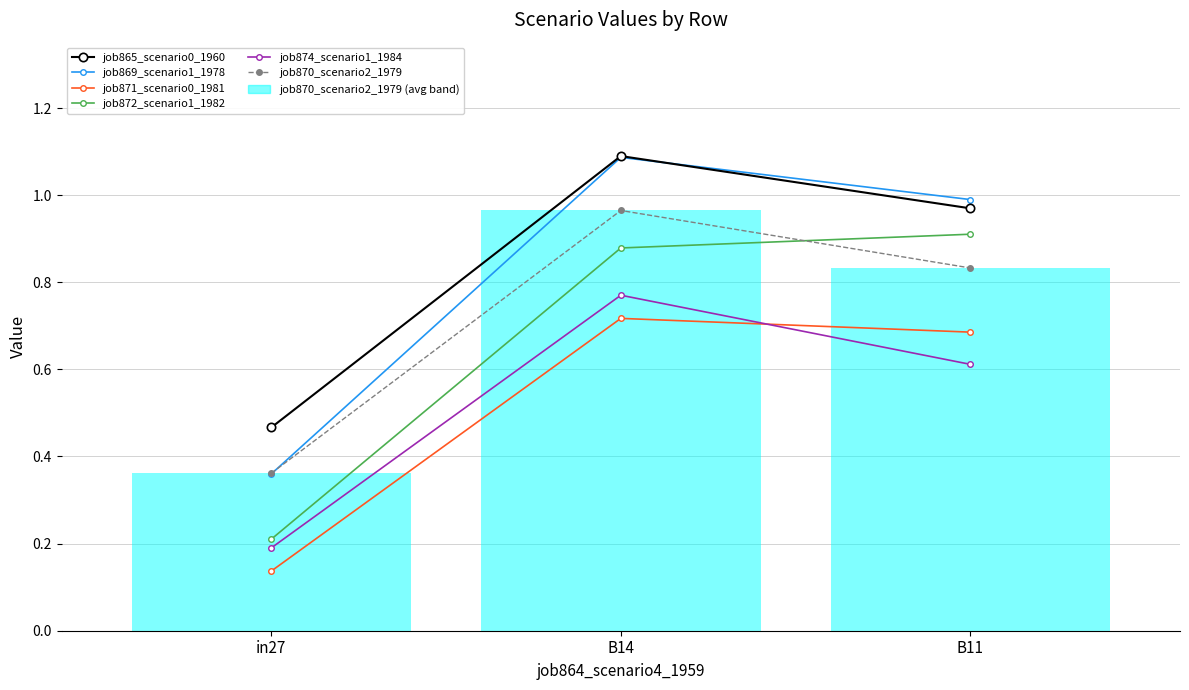

What is the difference between the maximum and minimum values in the job871_scenario0_1981 series?

0.6